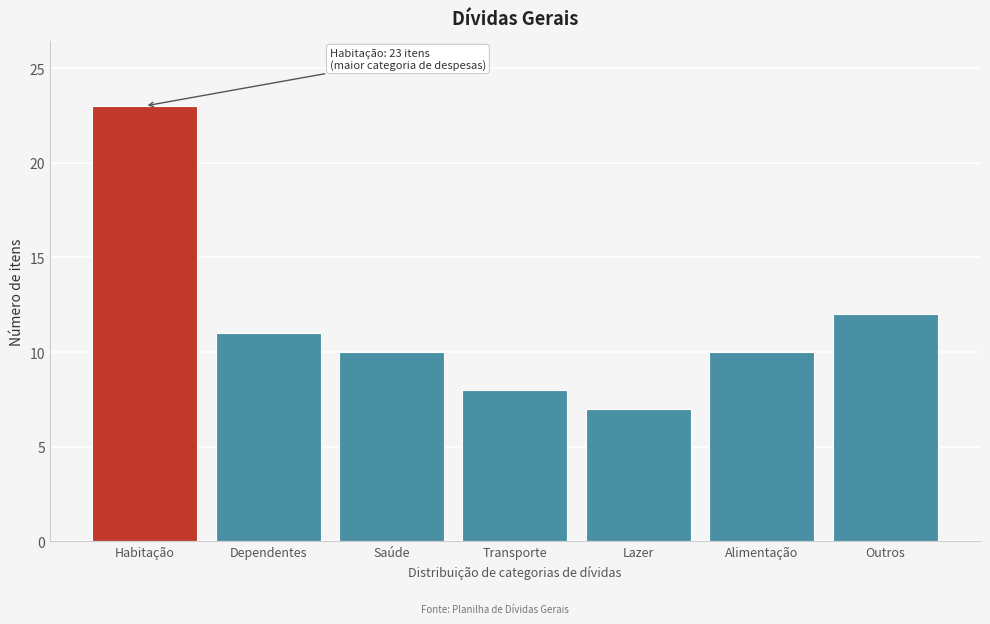

Reading right to left, list all the values displayed in this chart.

12	10	7	8	10	11	23